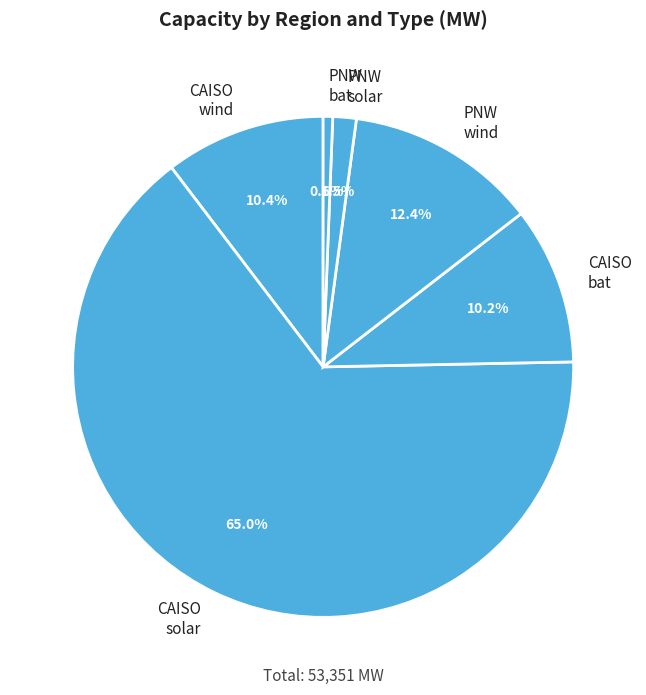

Between CAISO wind and CAISO solar, which is larger?

CAISO solar